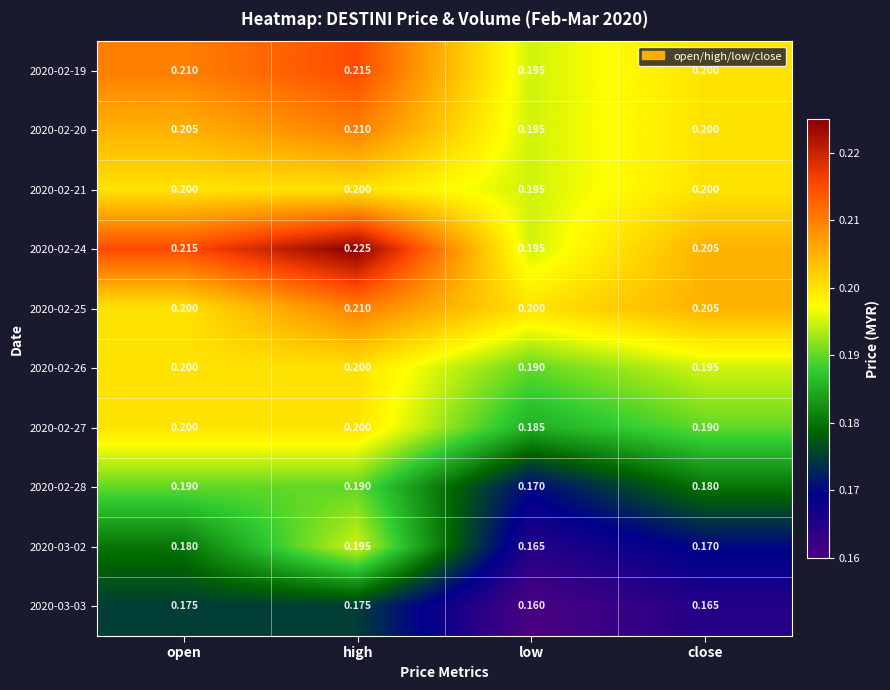

Which category has the lowest value across all series?

low